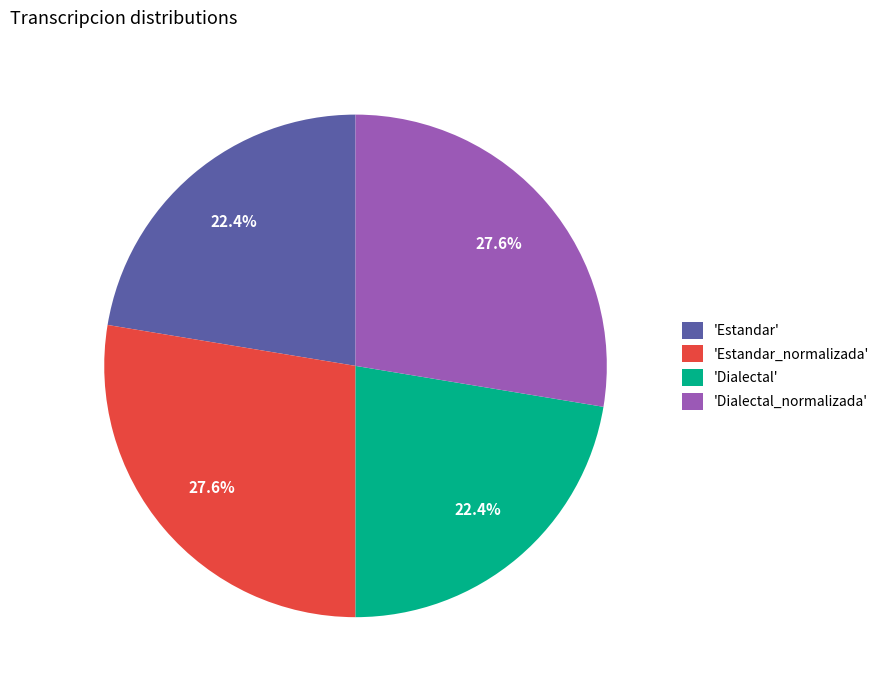

To the nearest percent, what is the average slice percentage?

25%